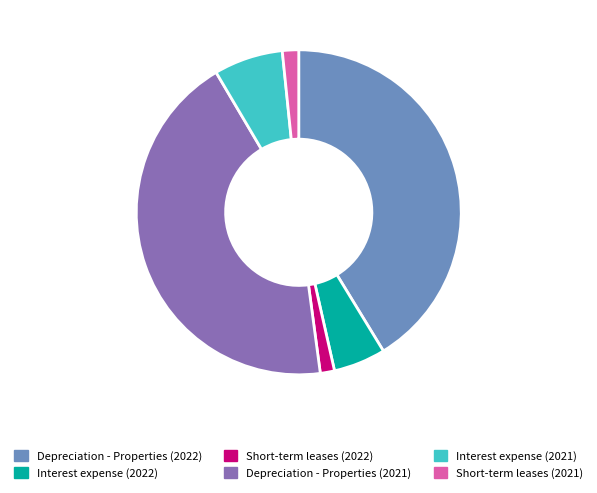

Is Short-term leases (2021) the majority of the pie?

No